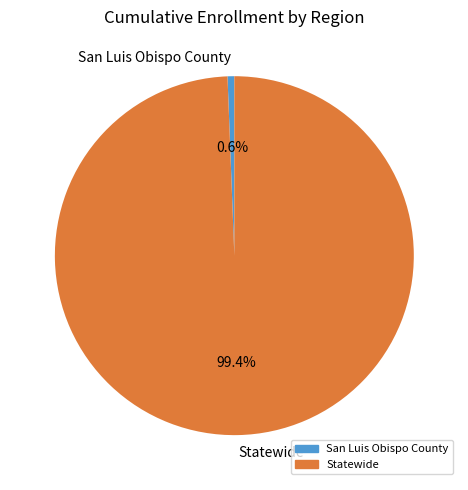

Count the number of slices in the pie.

2